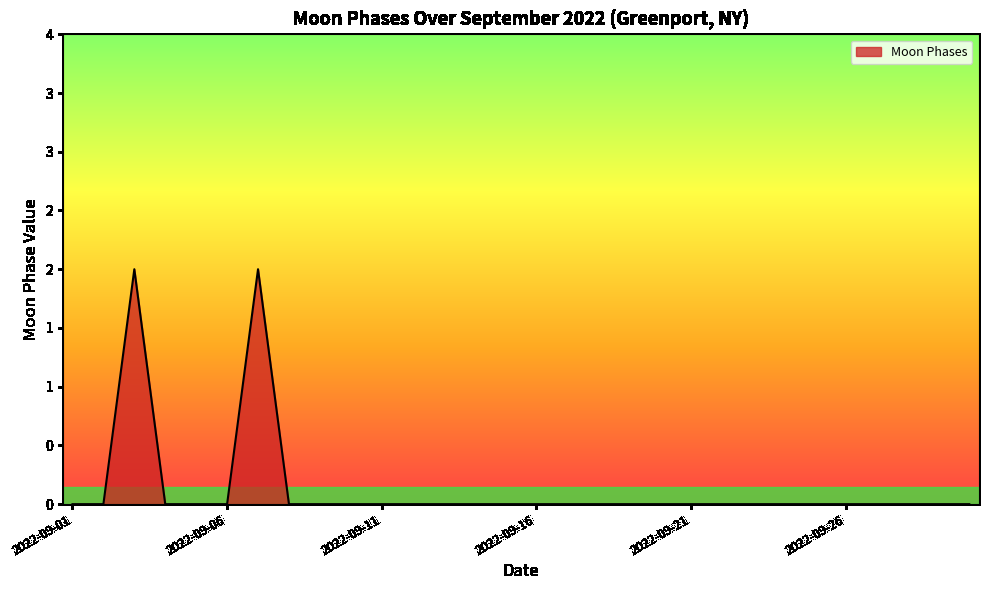

Reading left to right, what are all the values shown in this chart?

0	0	2	0	0	0	2	0	0	0	0	0	0	0	0	0	0	0	0	0	0	0	0	0	0	0	0	0	0	0